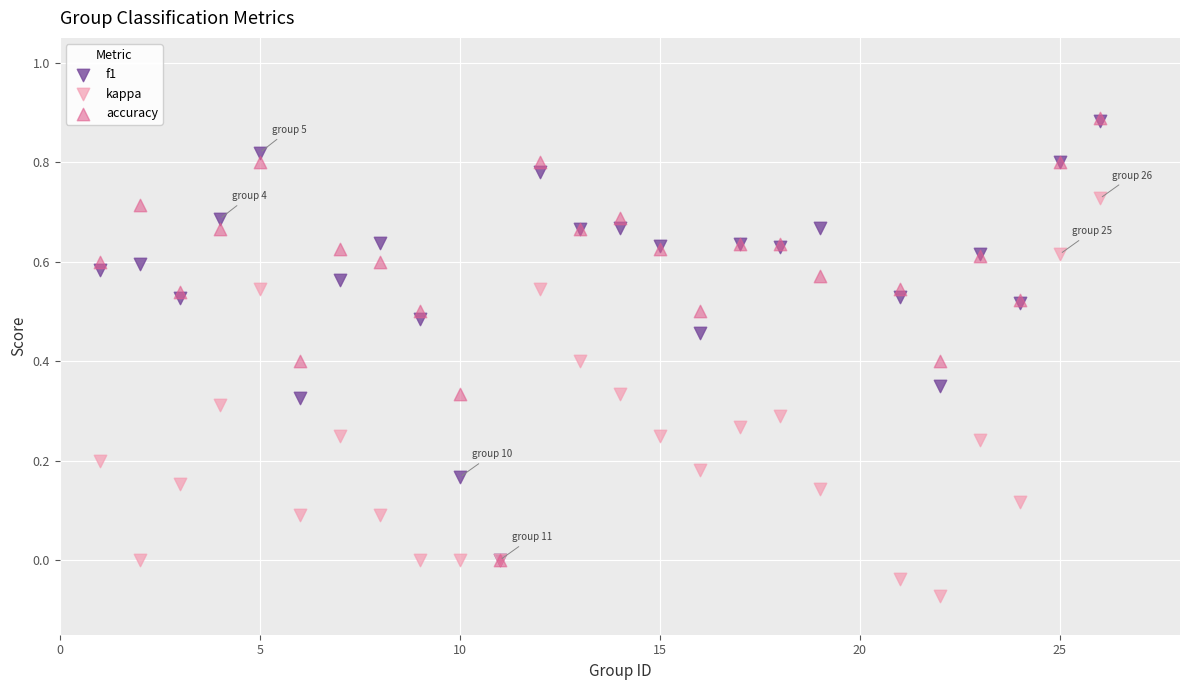

What are all the series names shown in the legend?

f1, kappa, accuracy